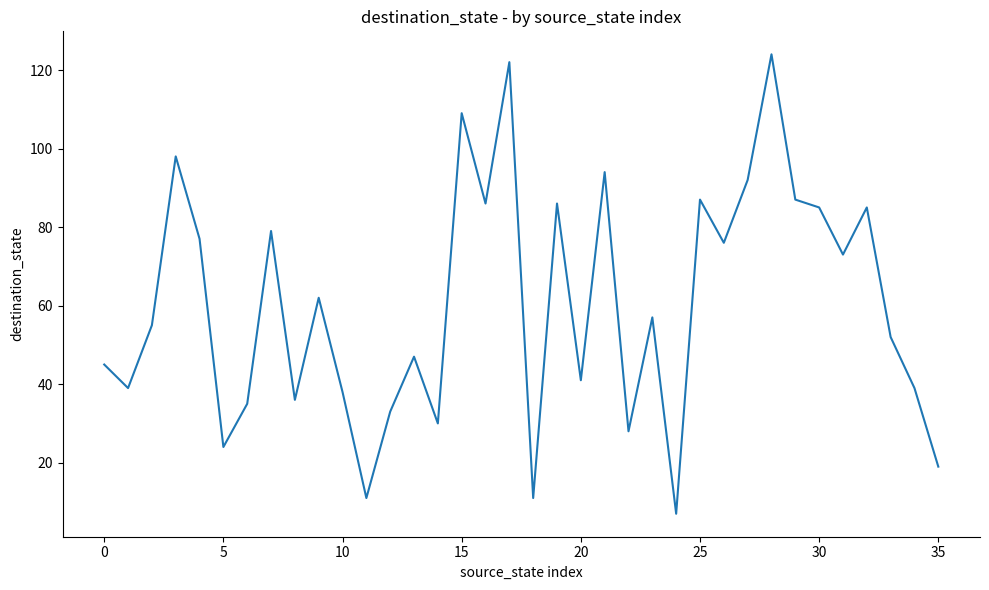

What is the minimum value shown in the chart?

7